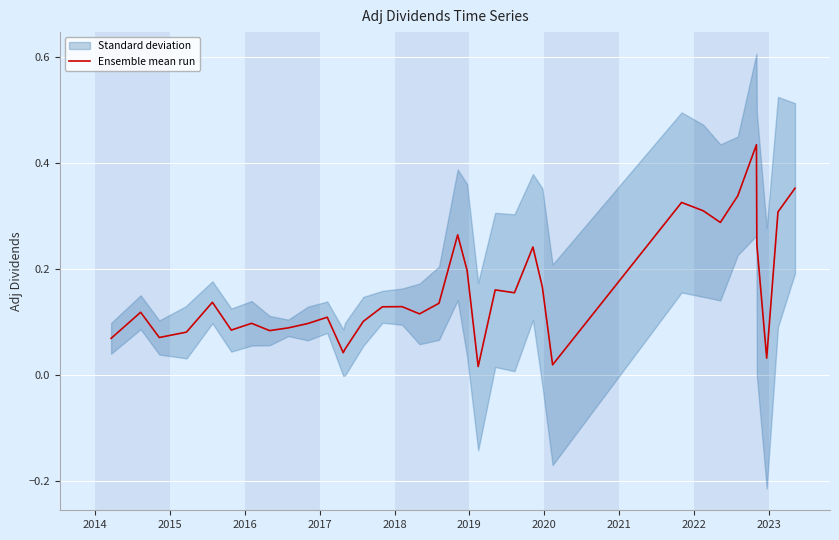

What is the sum of all values?

5.7